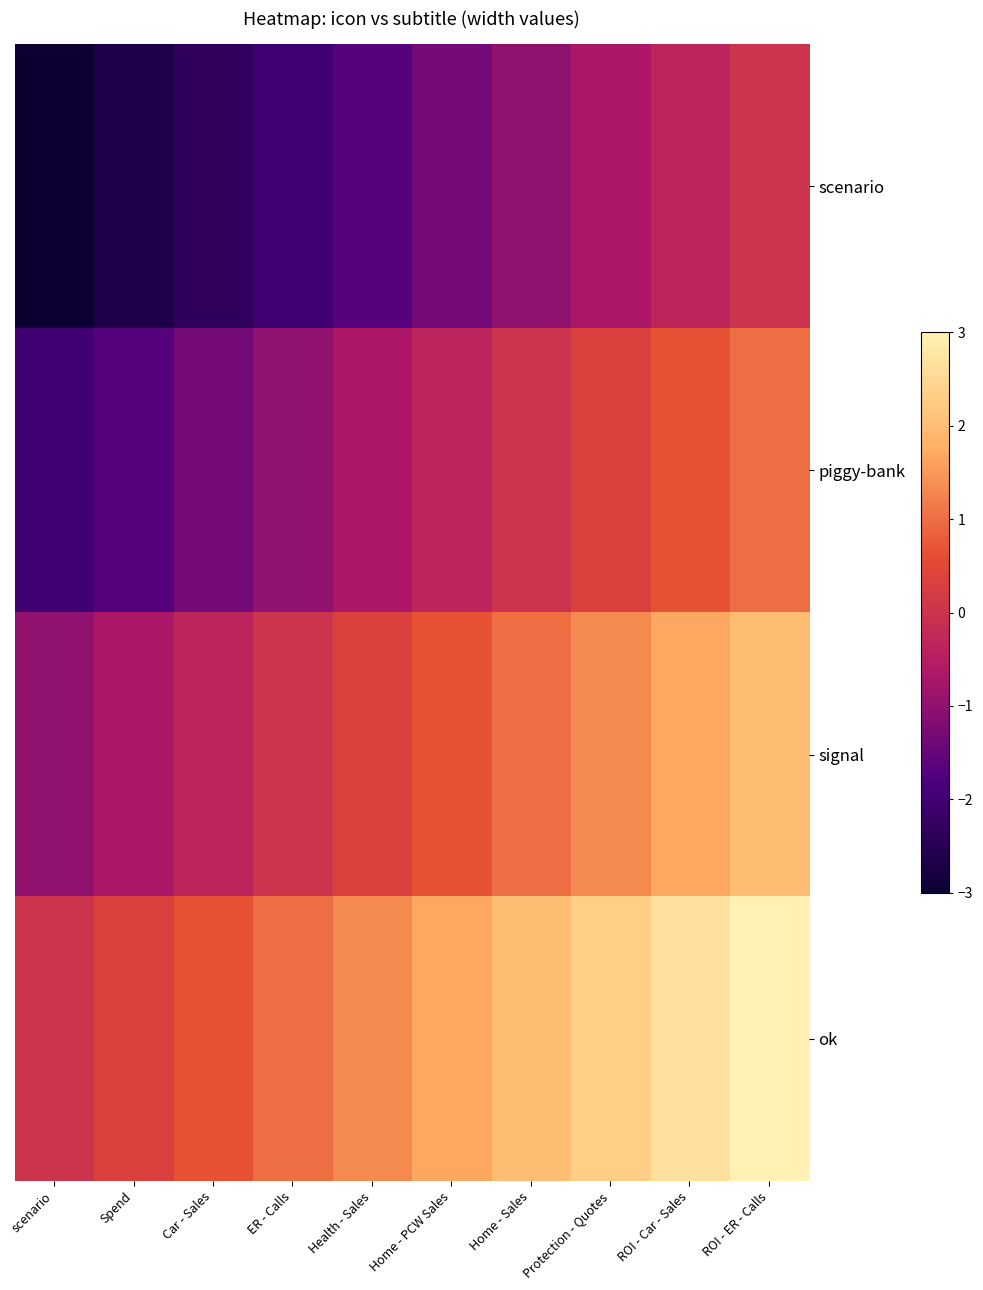

Between Health - Sales and Protection - Quotes, which is larger?

Protection - Quotes